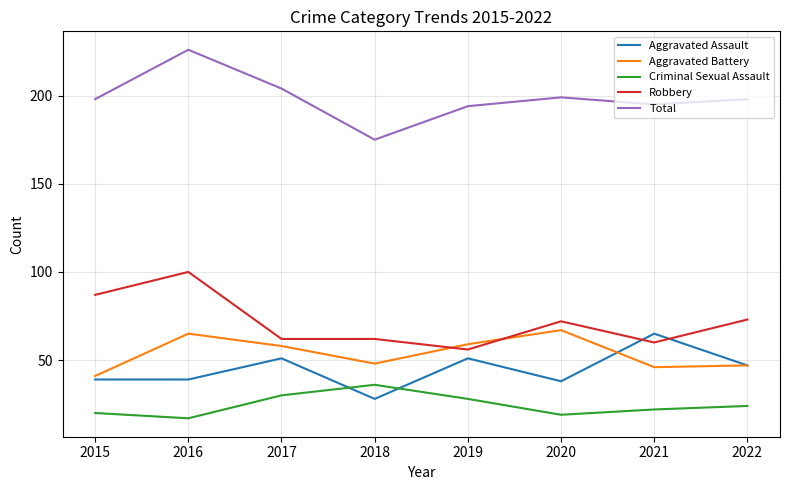

How many series are shown in this chart?

5